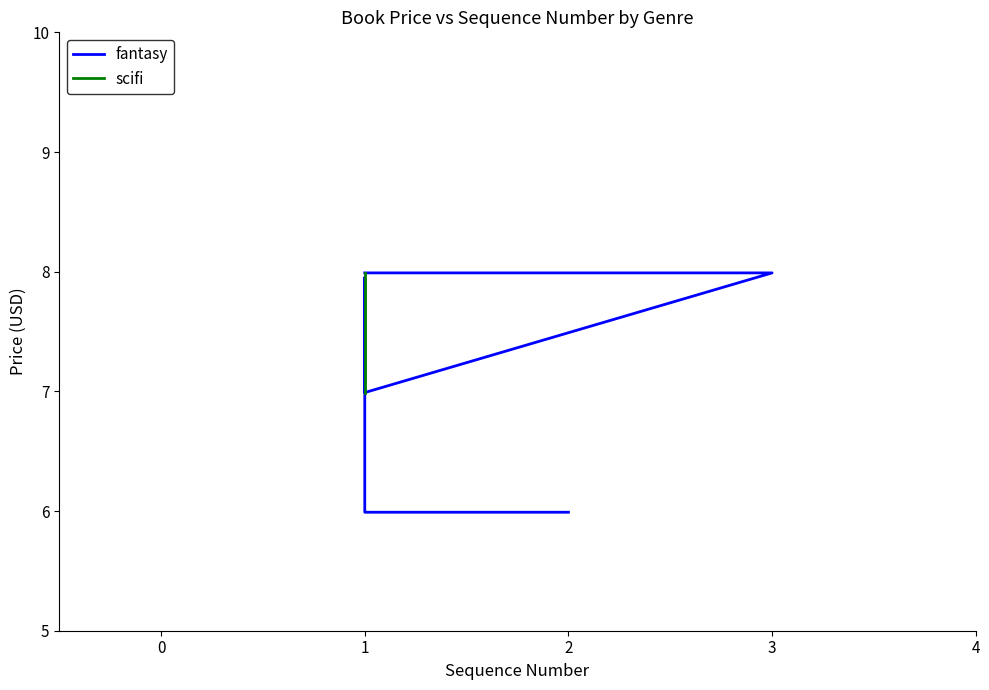

How many interior local valleys (lower than both neighbors) does the data have?

1